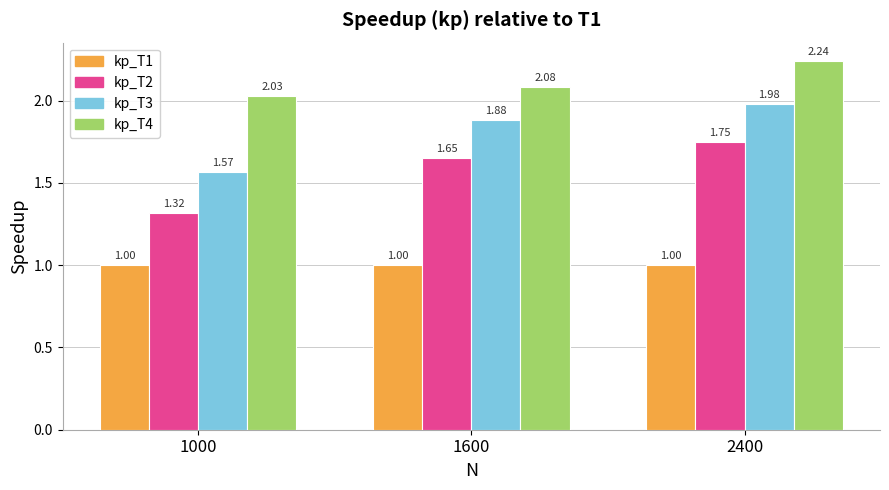

What is the sum of the kp_T2 values at 1600 and 1000?

3.0